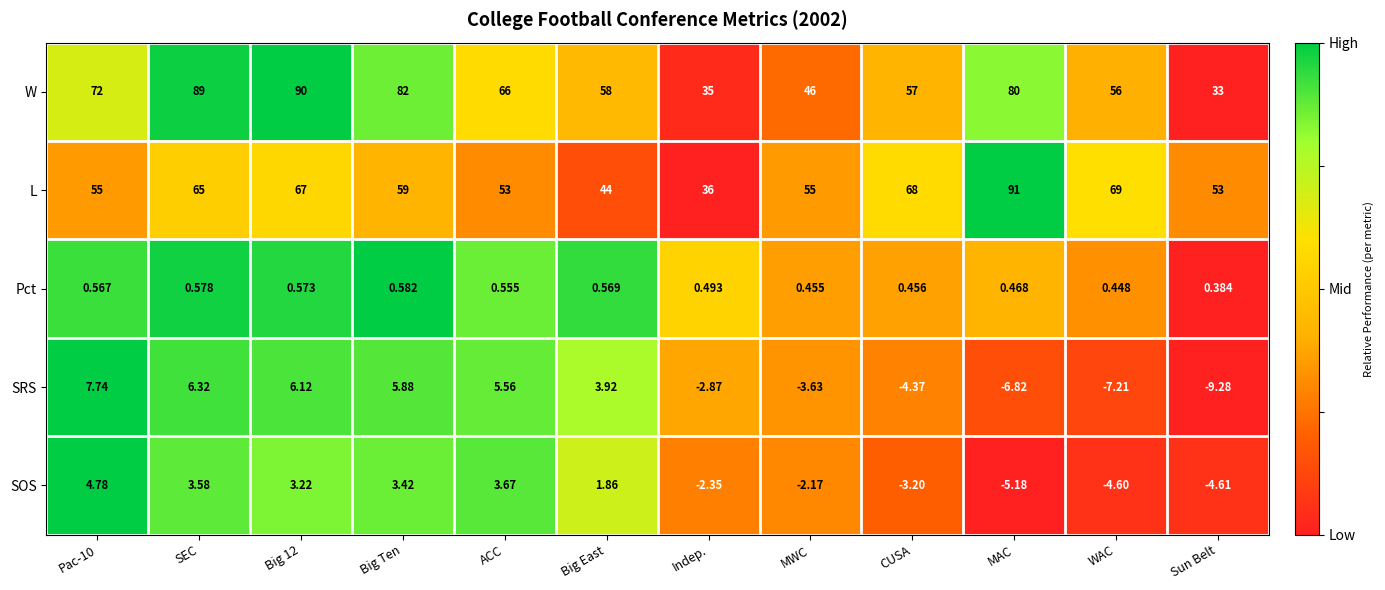

What is the difference between the highest and lowest values at ACC?

65.4